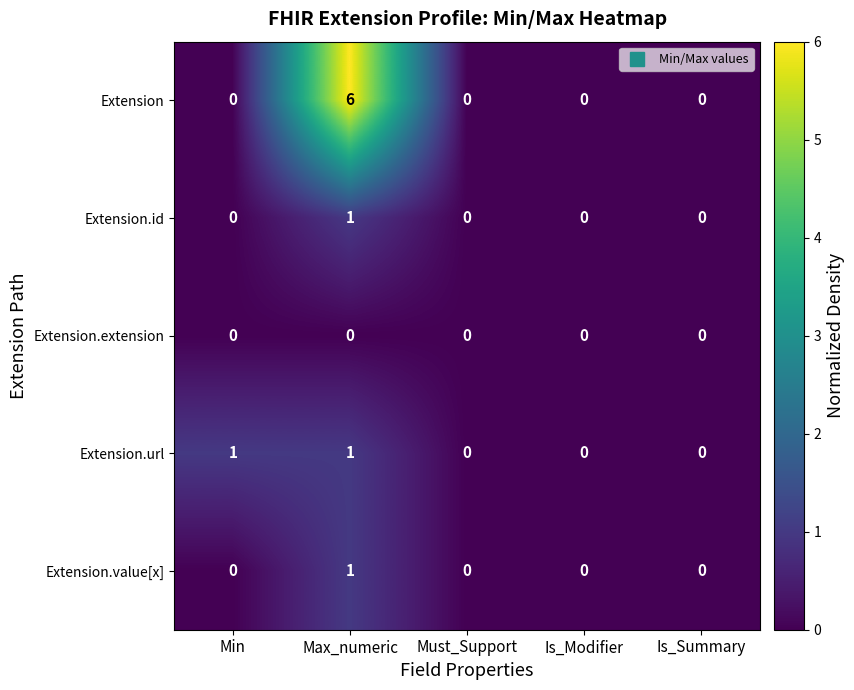

Between Min and Is_Modifier, which series saw the biggest shift?

Extension.url